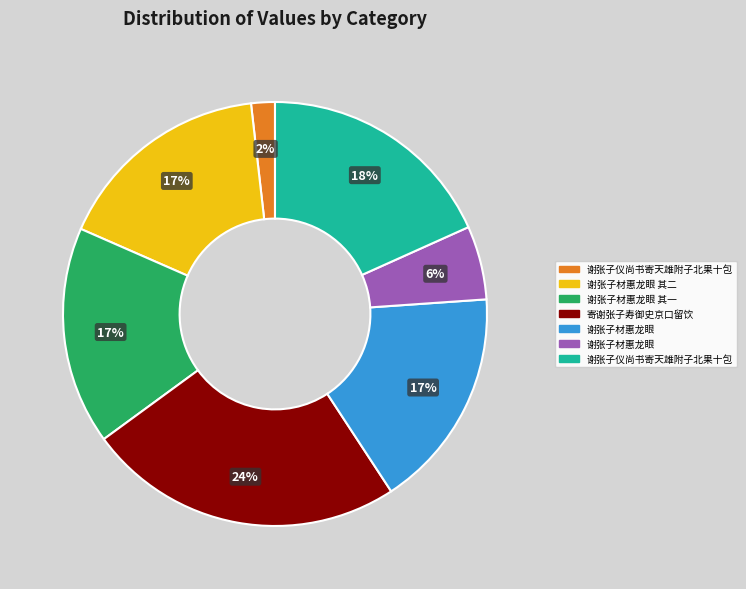

To the nearest percent, what is the difference between the largest and smallest slice percentages?

22%